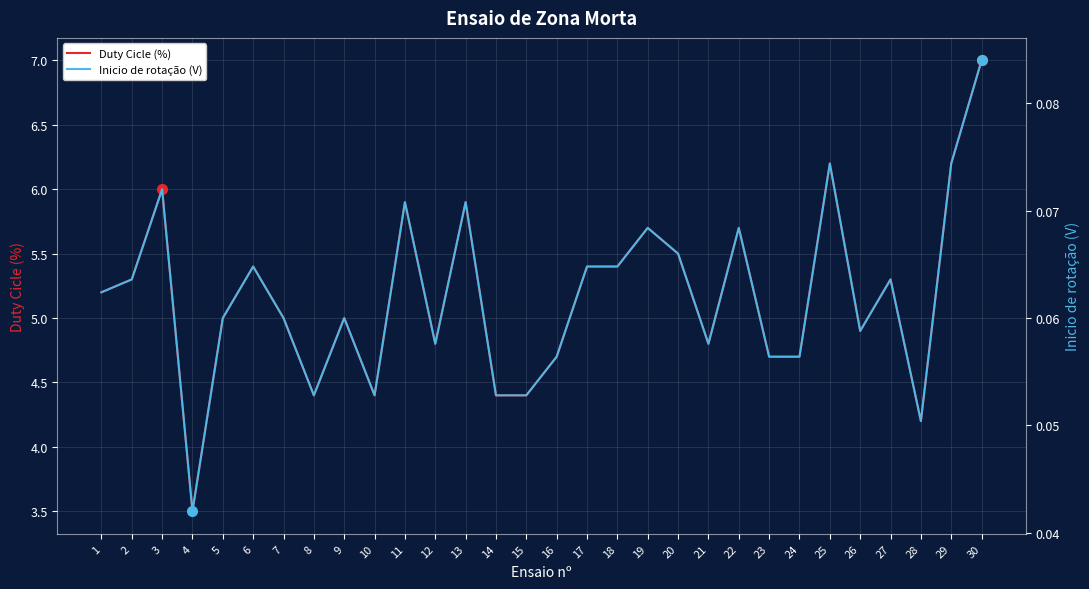

At which label is Duty Cicle (%) closest to 5?

5